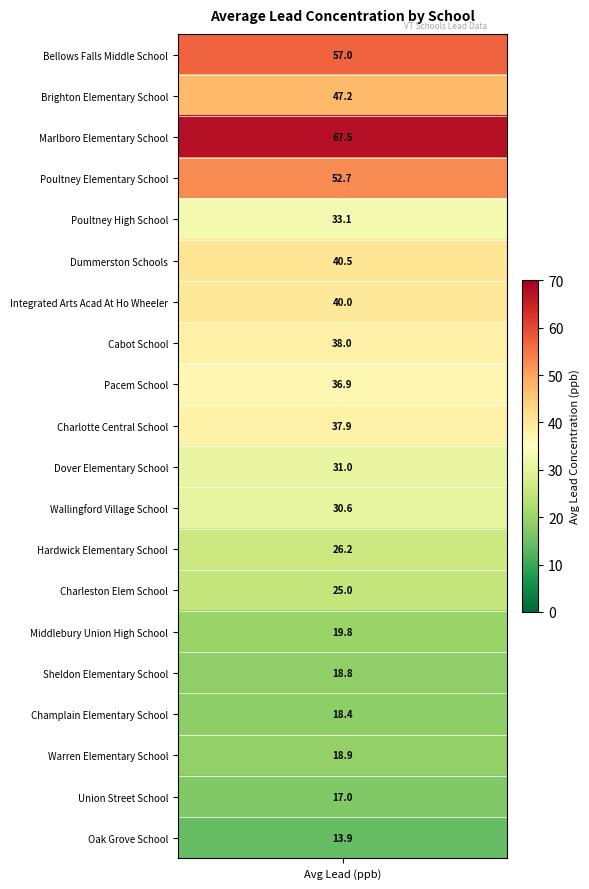

True or false: the data shows 26.2 at 12.

True